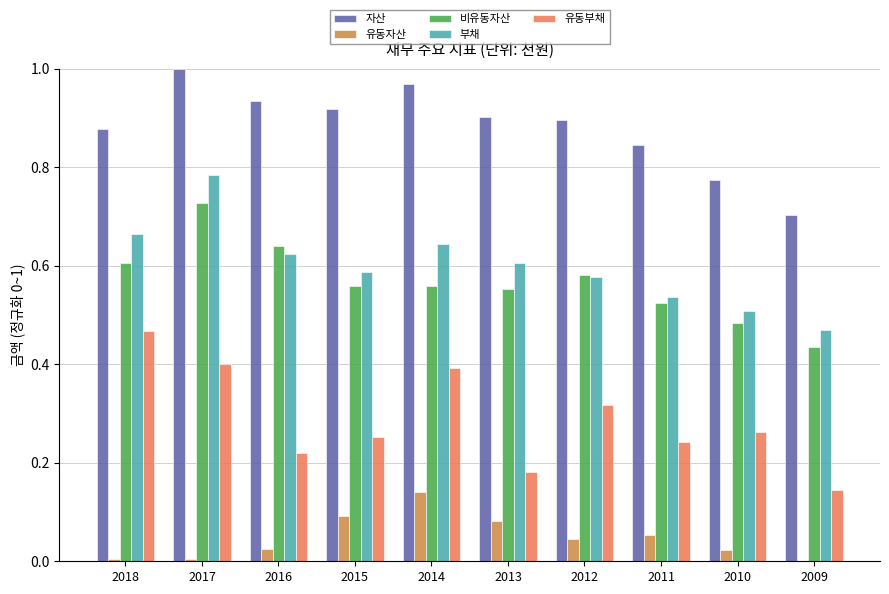

What is the sum of all 자산 values?

8.8